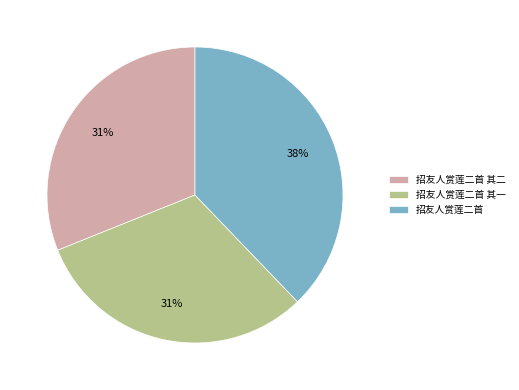

Which has a higher value, 招友人赏莲二首 or 招友人赏莲二首 其二?

招友人赏莲二首